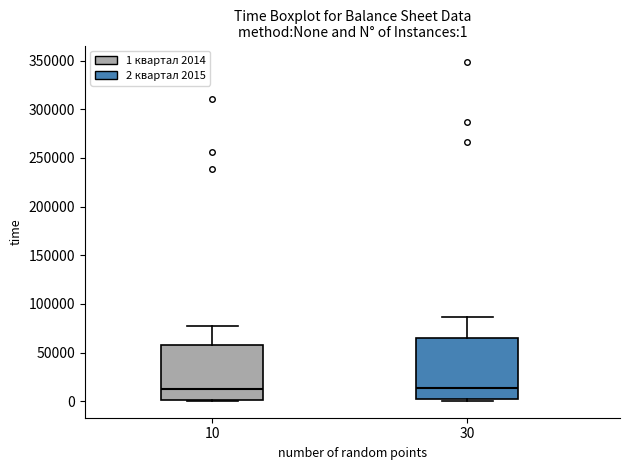

Which box is the tallest, from its lower edge to its upper edge?

30